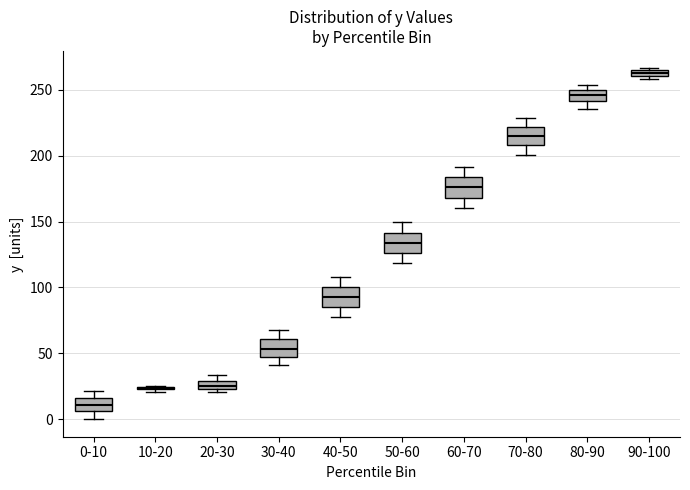

Where does the lower whisker of the box for 60-70 end on the y-axis? The values are not printed on the chart, so give them approximately, as read against the axis.

160